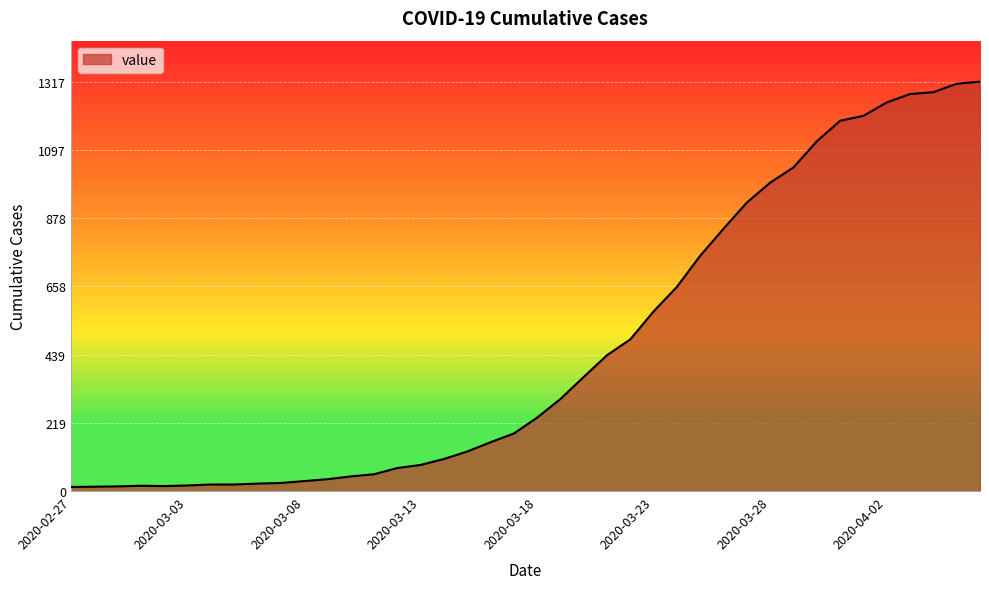

Does the chart display data point markers on the line(s)?

No